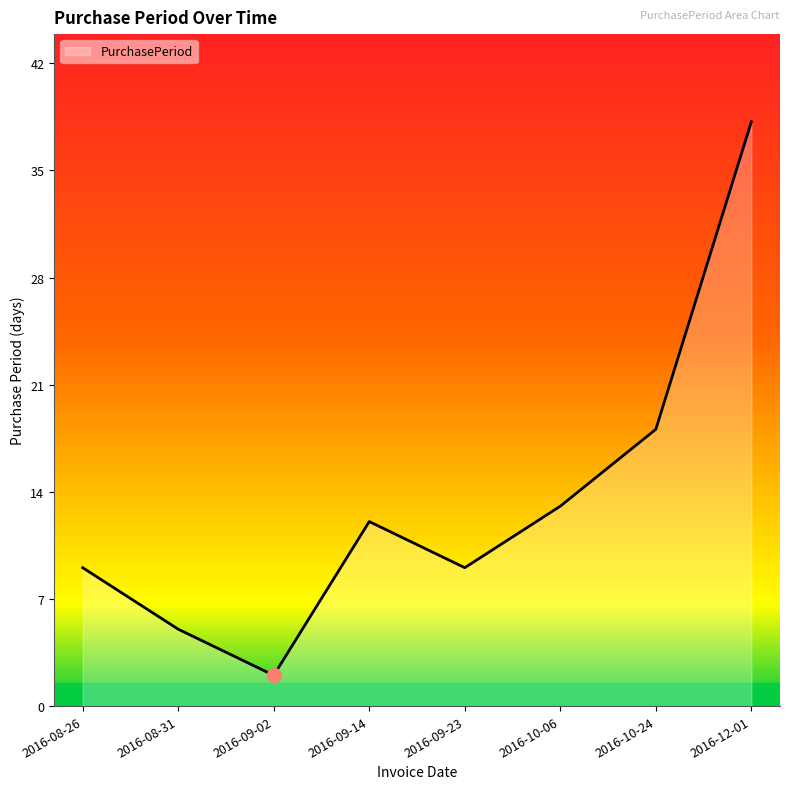

The chart shows a value of 67 at 2016-12-01. True or false?

False